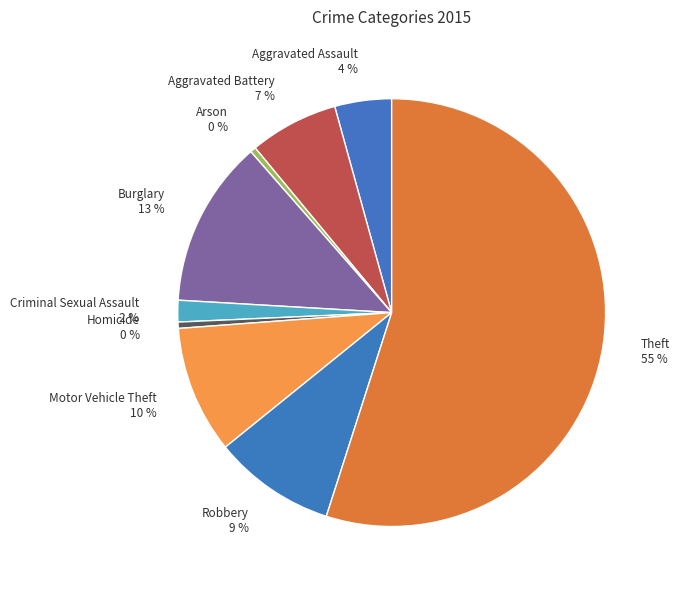

True or false: Criminal Sexual Assault 2 % accounts for 2% of the total.

True